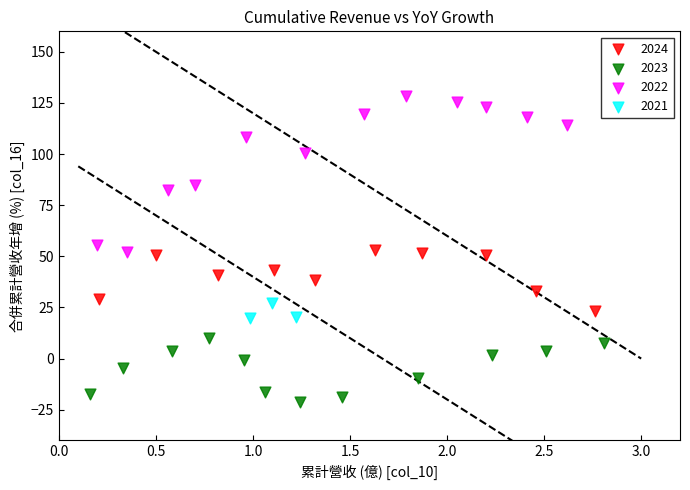

Which series has the widest spread of Y values?

2022